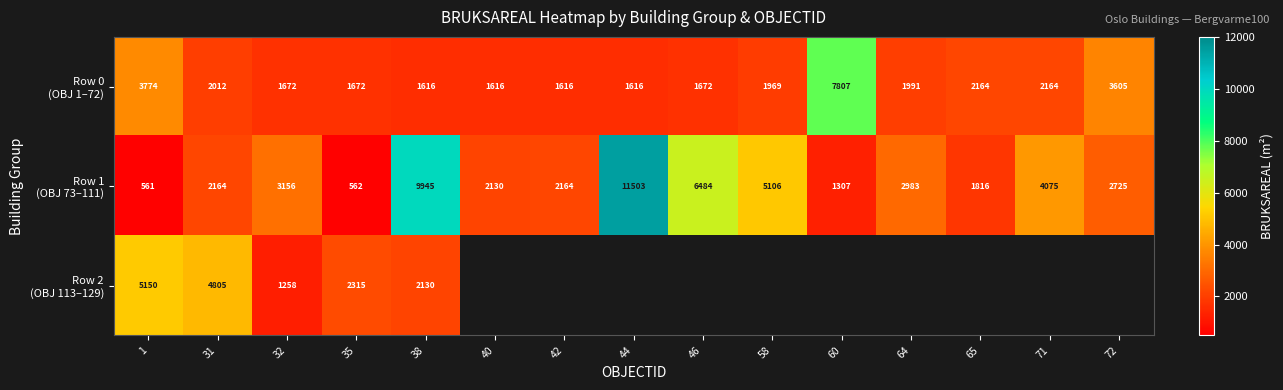

What is the total value across all series at 31?

8981